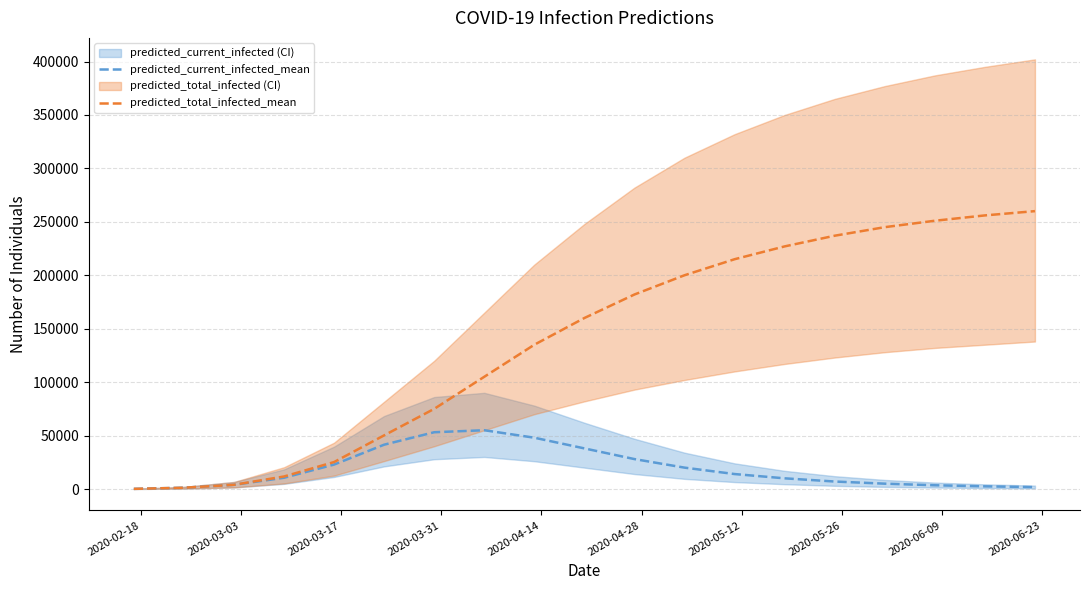

Reading left to right, transcribe all the data shown in this chart.

predicted_current_infected_mean: 150	1198	3940	10521	22867	41467	53120	55000	48000	38000	28000	20000	14000	10000	7000	5000	3500	2500	1800
predicted_total_infected_mean: 150	1198	3940	11719	25227	50202	75000	105000	135000	160000	182000	200000	215000	227000	237000	245000	251000	256000	260000